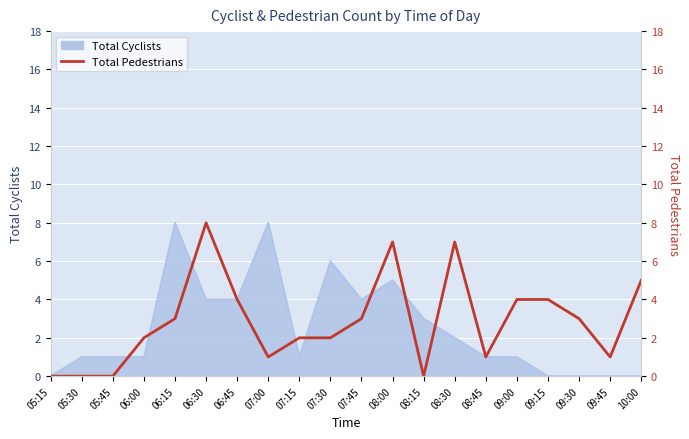

Where does the data first go above 3?

06:30